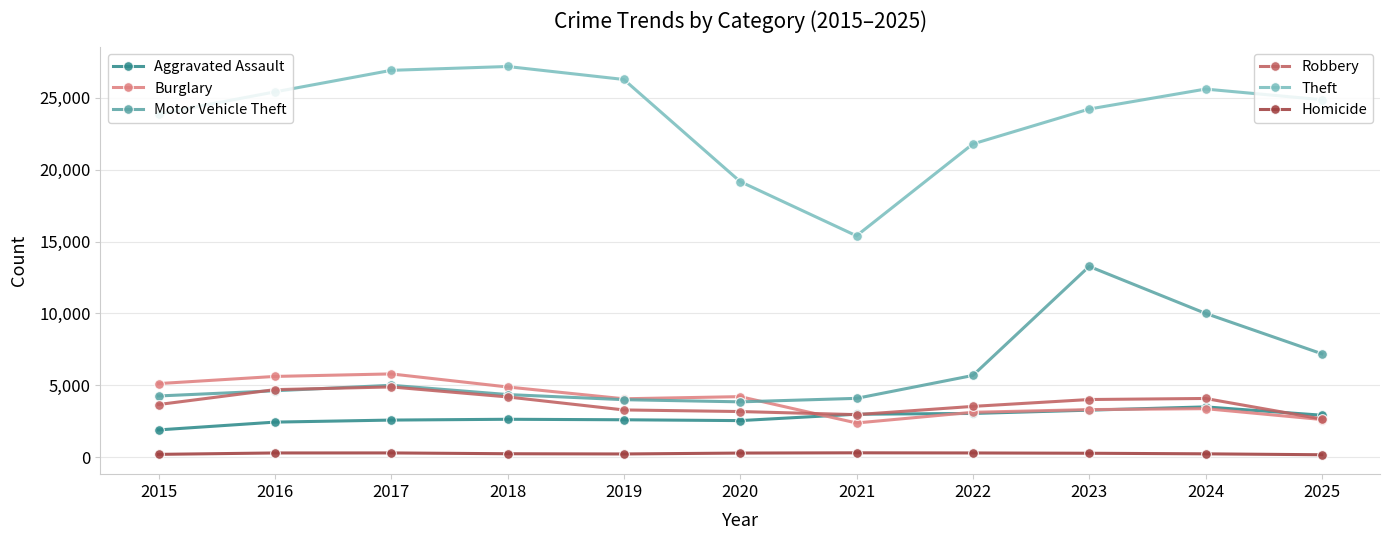

Count the number of data series in this chart.

6